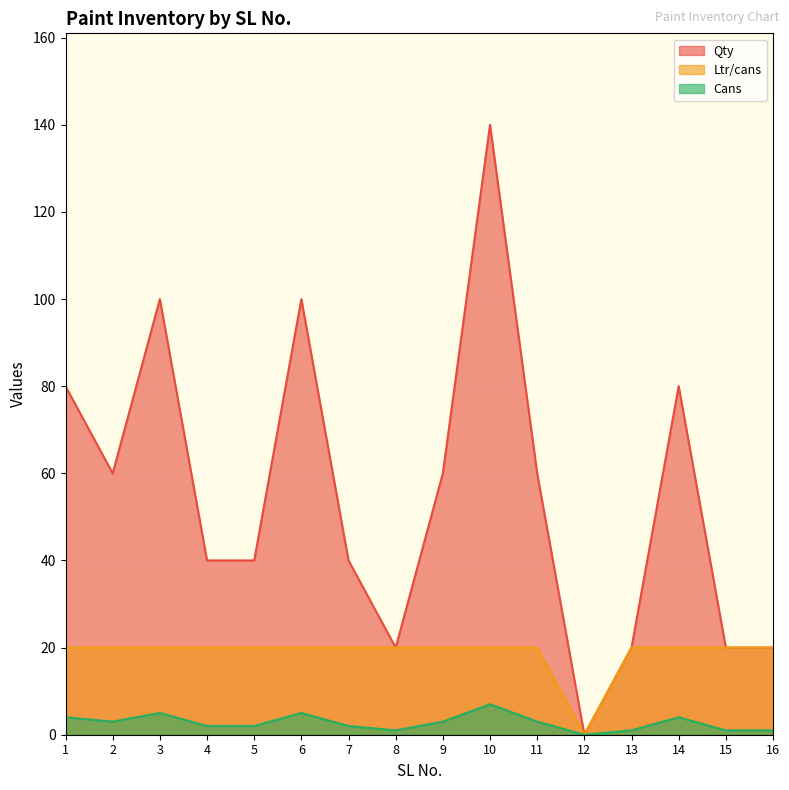

Rank the categories by Qty value from lowest to highest.

12, 8, 13, 15, 16, 4, 5, 7, 2, 9, 11, 1, 14, 3, 6, 10